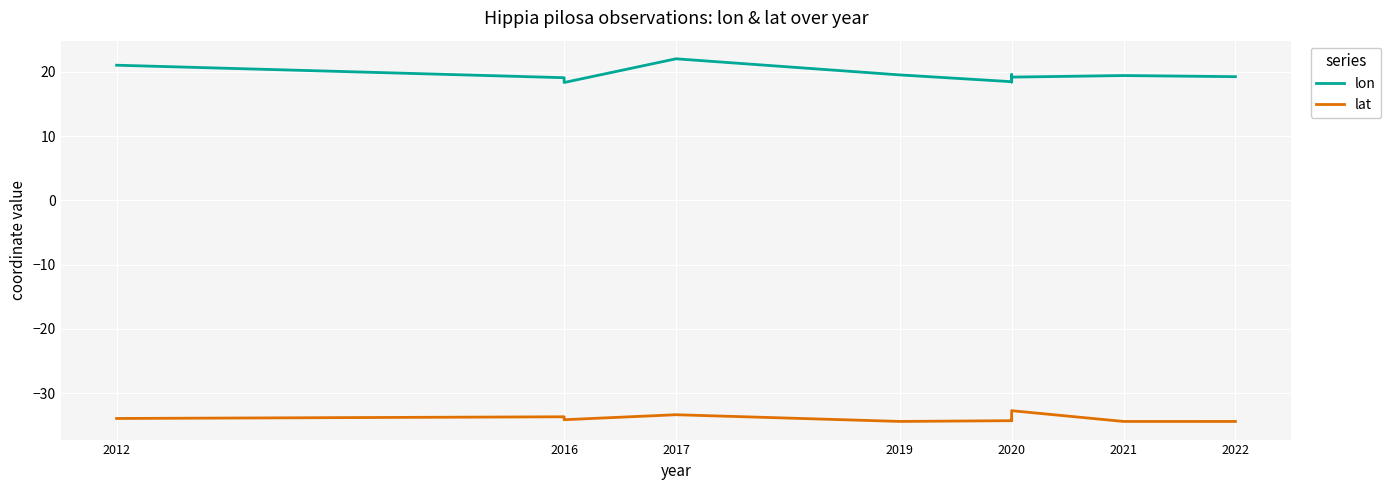

Which has a higher value, 2021 or 2017?

2017